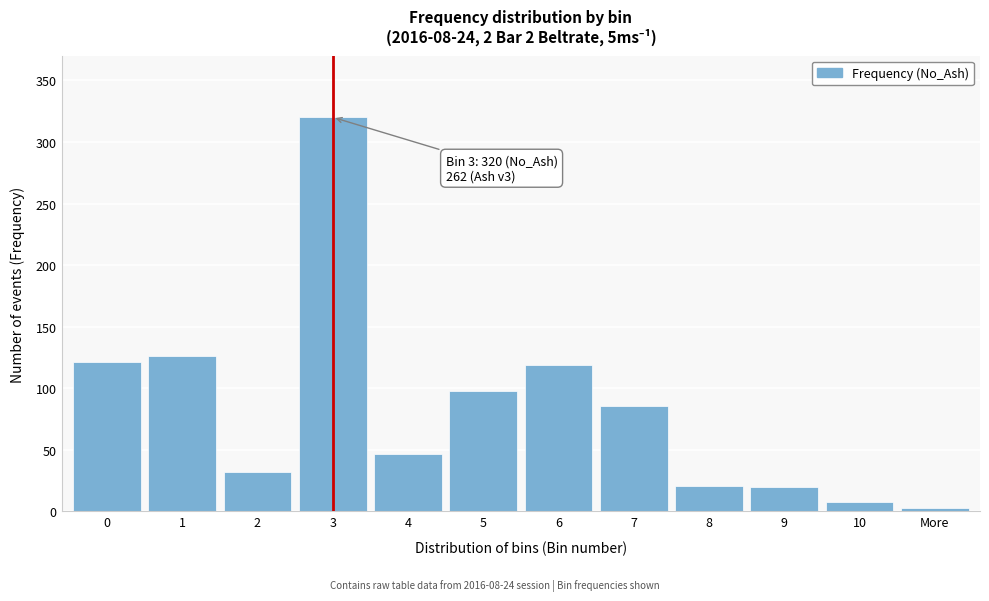

What is the greatest value displayed?

320